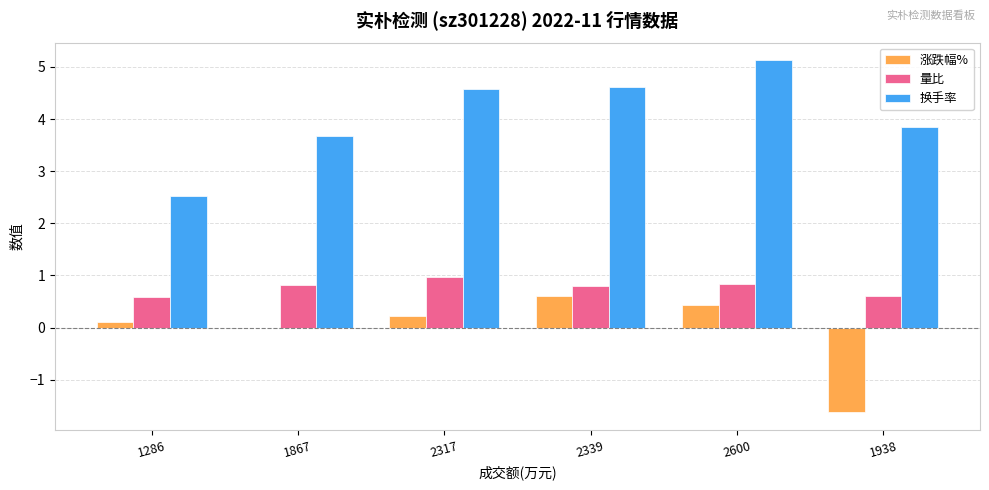

True or false: 换手率 has a value of 4.6 at 2317.

True